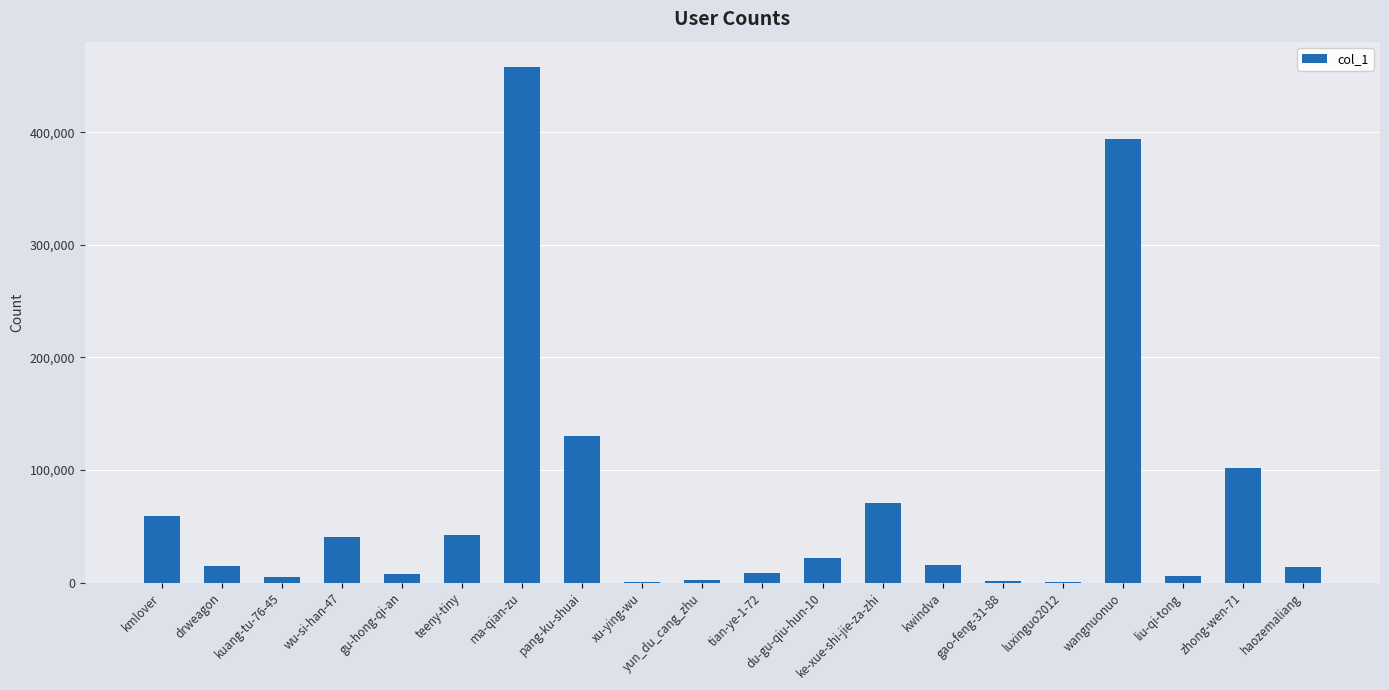

Which has a higher value, kmlover or kuang-tu-76-45?

kmlover